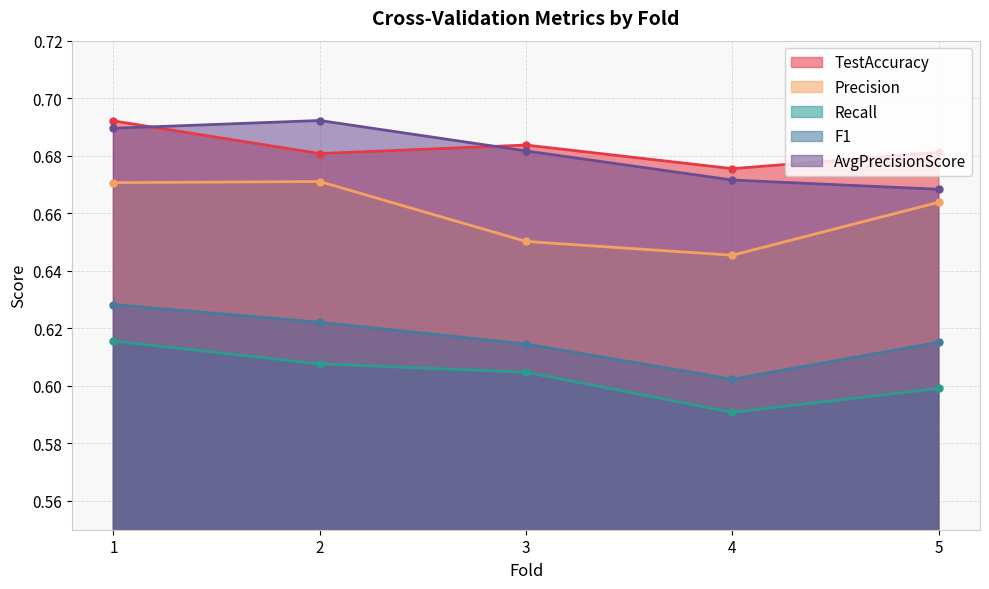

Where is Recall nearest to the value 0?

4